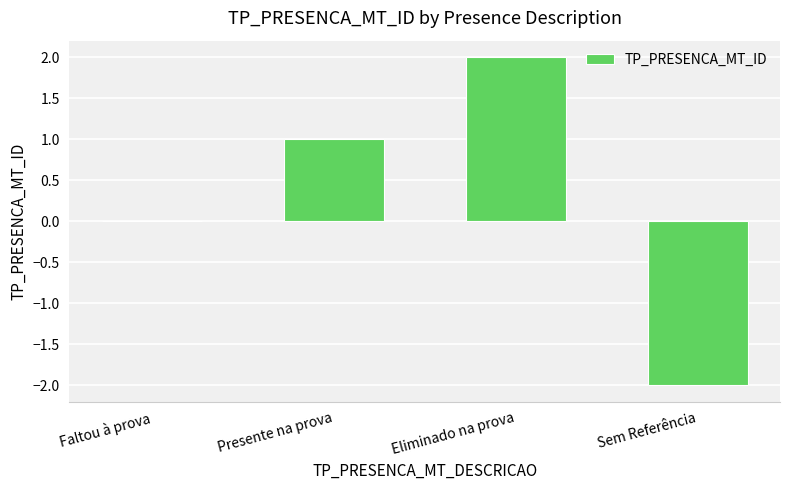

True or false: the data shows 2 at Eliminado na prova.

True